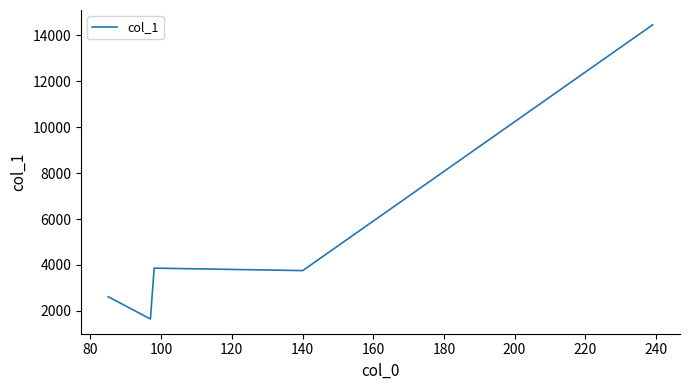

What is the sum of all values?

26343.4